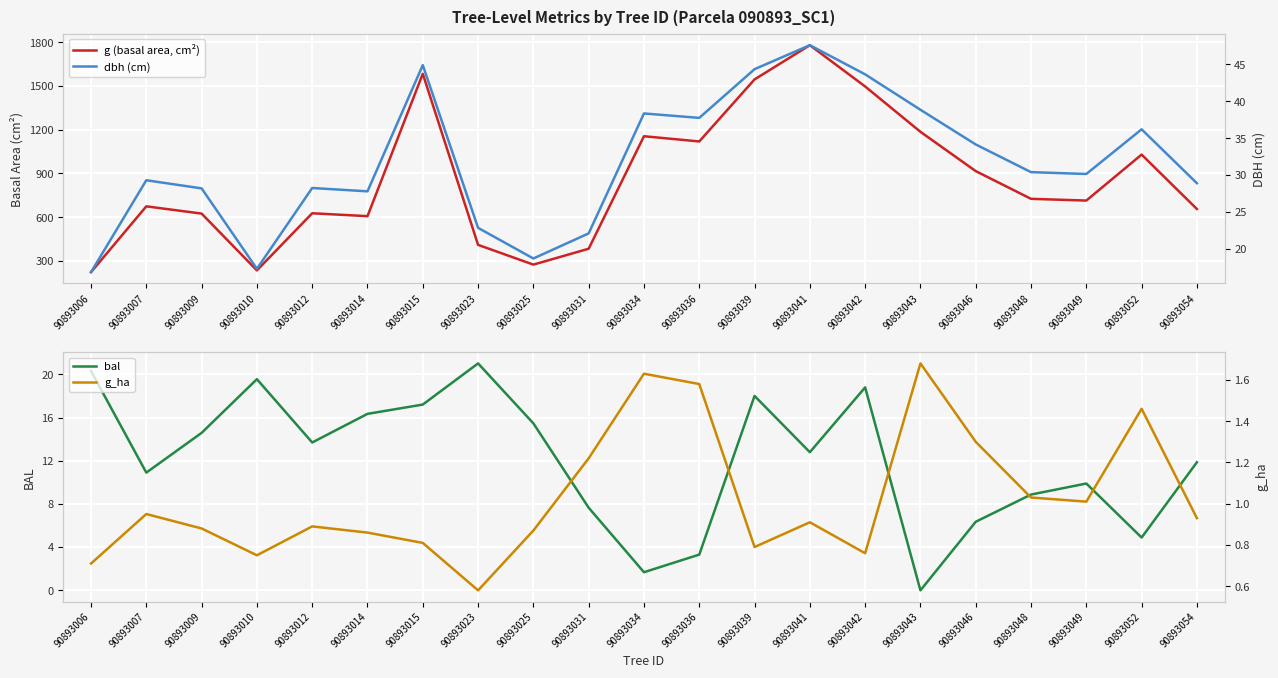

Which category has the highest value in the dbh (cm) series?

90893041